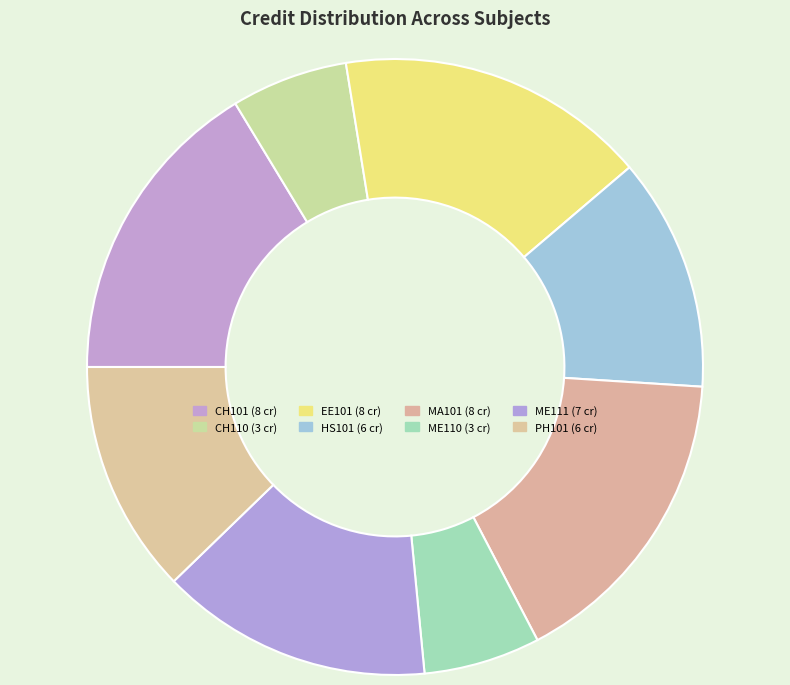

How many segments does this pie chart have?

8